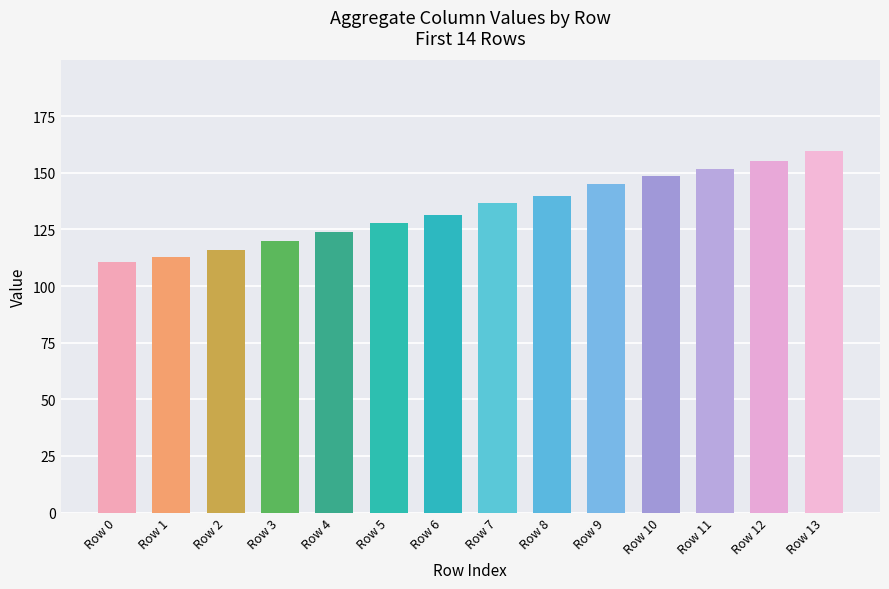

Where does the data first go above 136?

Row 7